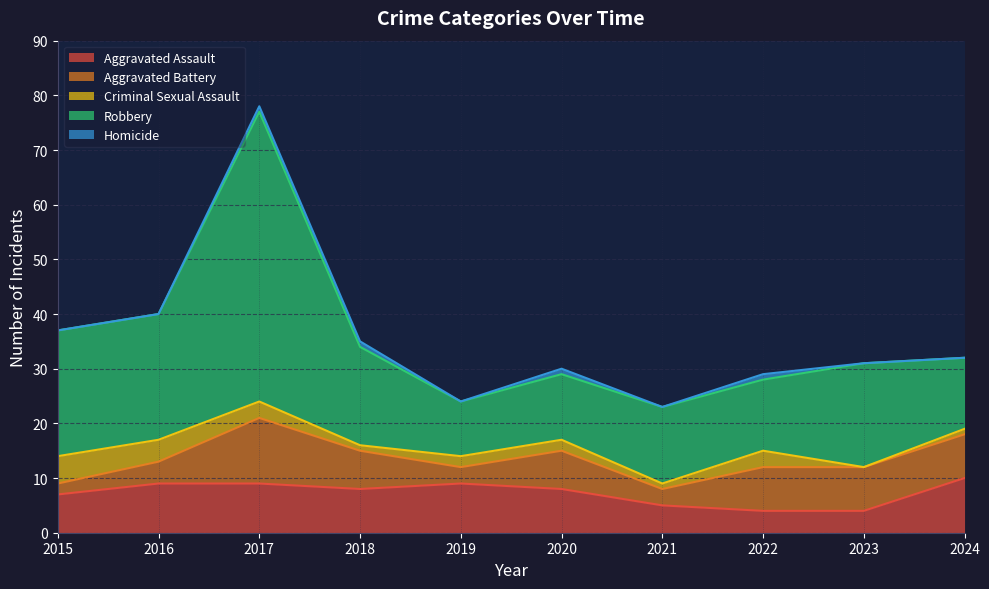

Reading right to left, list all the values displayed in this chart.

Aggravated Assault: 2024=10	2023=4	2022=4	2021=5	2020=8	2019=9	2018=8	2017=9	2016=9	2015=7
Aggravated Battery: 2024=8	2023=8	2022=8	2021=3	2020=7	2019=3	2018=7	2017=12	2016=4	2015=2
Criminal Sexual Assault: 2024=1	2023=0	2022=3	2021=1	2020=2	2019=2	2018=1	2017=3	2016=4	2015=5
Robbery: 2024=13	2023=19	2022=13	2021=14	2020=12	2019=10	2018=18	2017=53	2016=23	2015=23
Homicide: 2024=0	2023=0	2022=1	2021=0	2020=1	2019=0	2018=1	2017=1	2016=0	2015=0